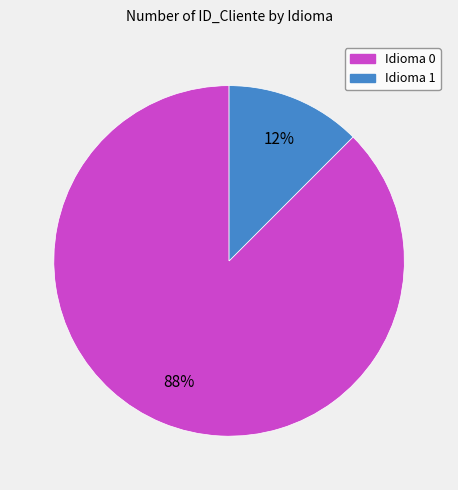

How many slices are in this pie chart?

2